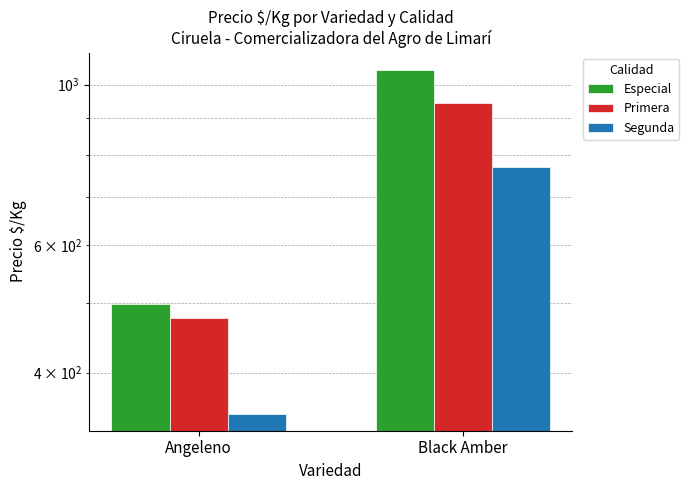

Which series has the widest spread of values?

Especial